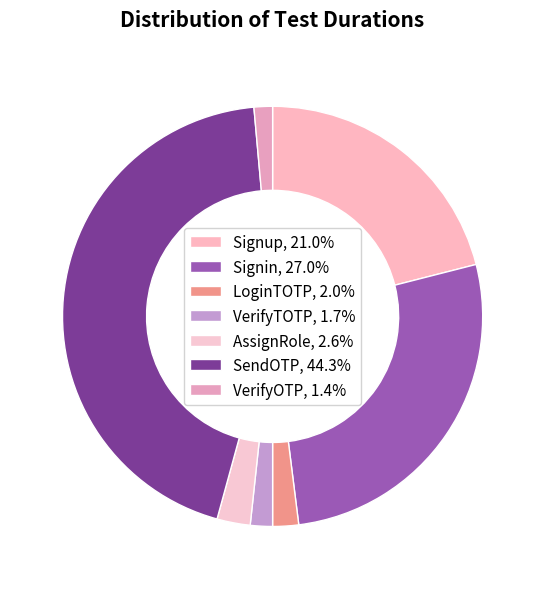

Between VerifyOTP and Signin, which is larger?

Signin